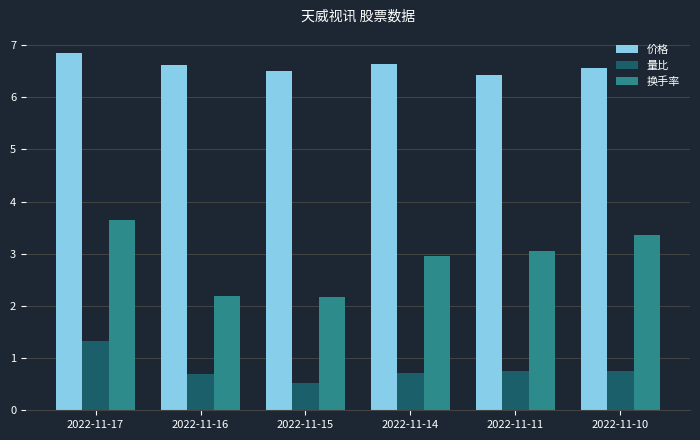

Rank the series by their maximum value, from highest to lowest.

价格, 换手率, 量比